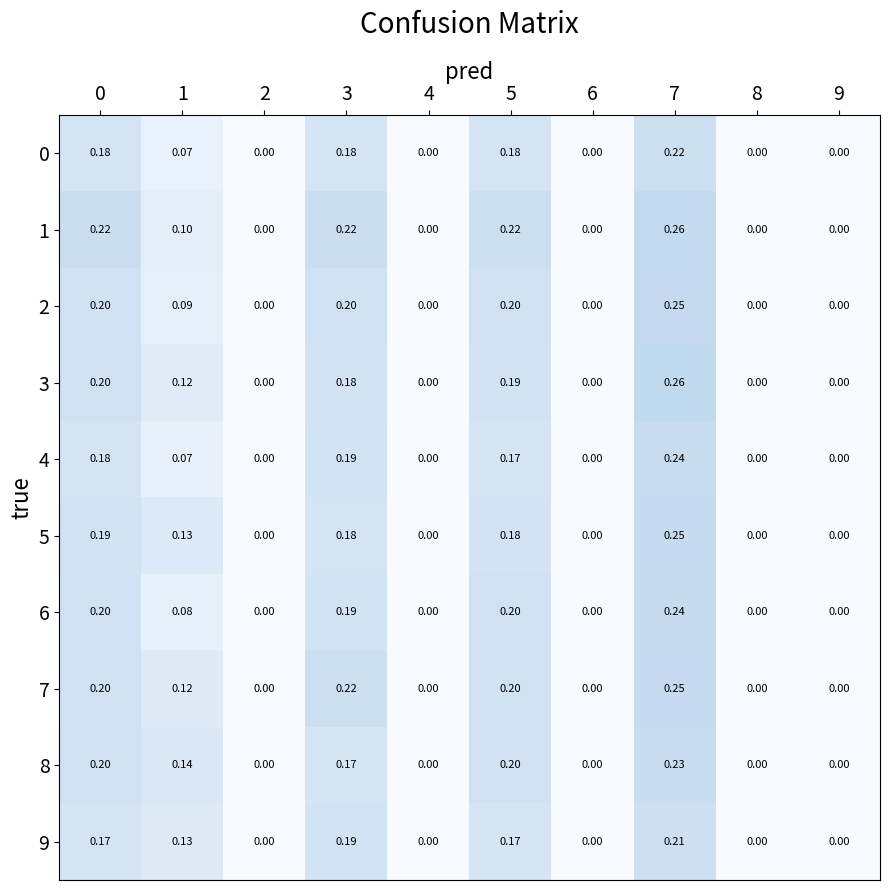

How many data points does each series have?

10